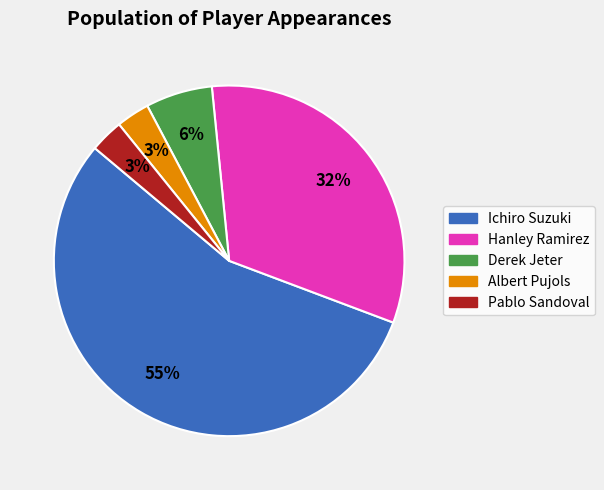

What percentage is the Pablo Sandoval slice, to the nearest percent?

3%